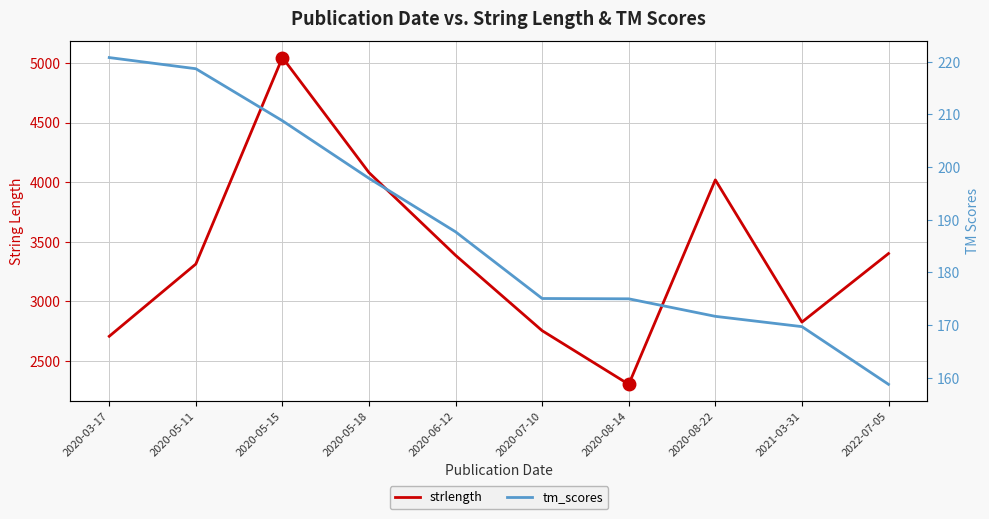

True or false: strlength has more than 1 interior local peaks.

True